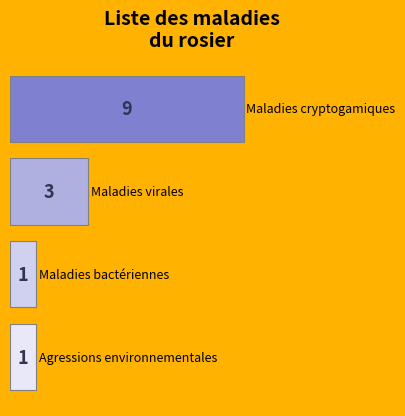

What is the average value?

4